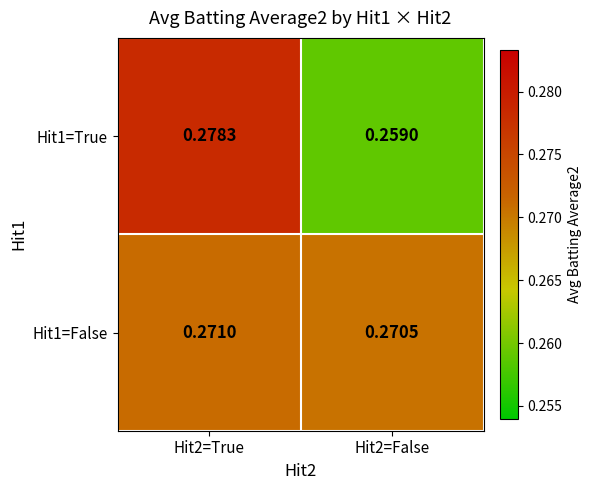

Count the number of data series in this chart.

2